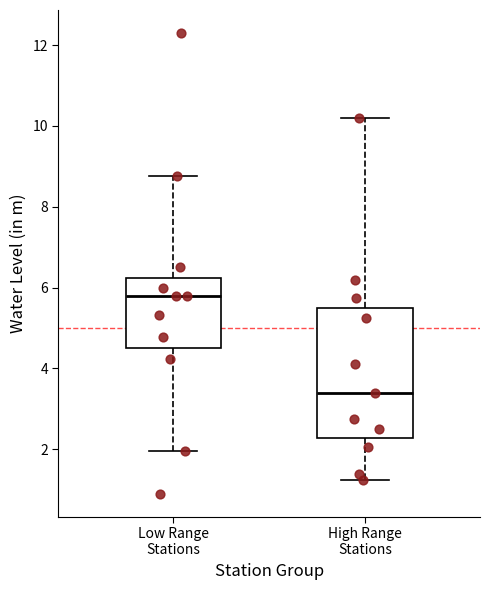

Reading left to right, read every box against the y-axis: the position of its median line, the range the box covers, and the ends of its whiskers. The values are not printed on the chart, so give them approximately, as read against the axis.

Low Range Stations: median 5.8, box 4.6 to 6.2, whiskers 2.0 to 8.8
High Range Stations: median 3.4, box 2.2 to 5.6, whiskers 1.2 to 10.2